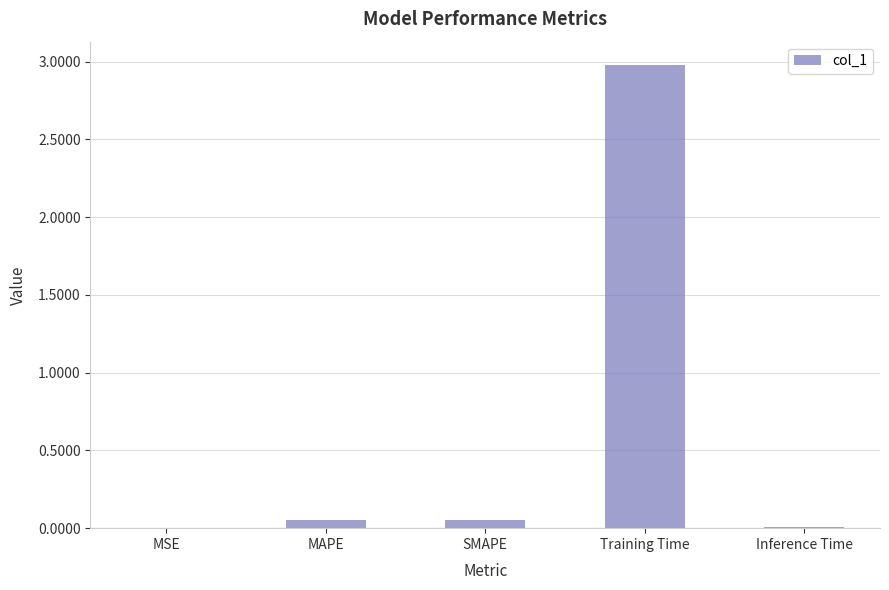

How many series are shown in this chart?

1